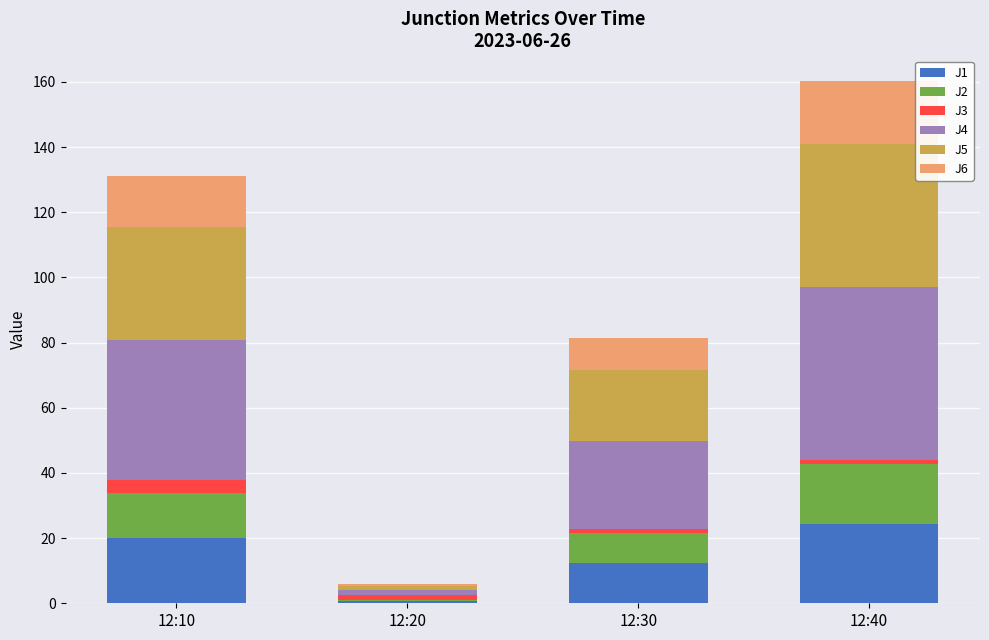

What value does the J1 series have at 12:30?

12.4